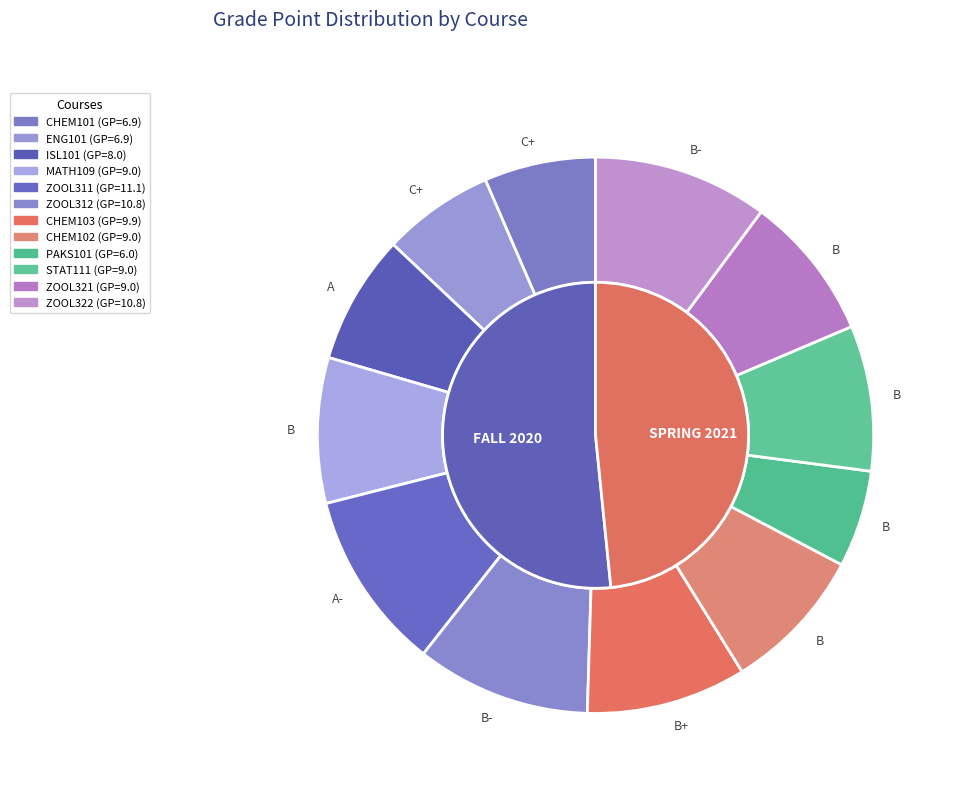

Does any single category account for the majority?

No